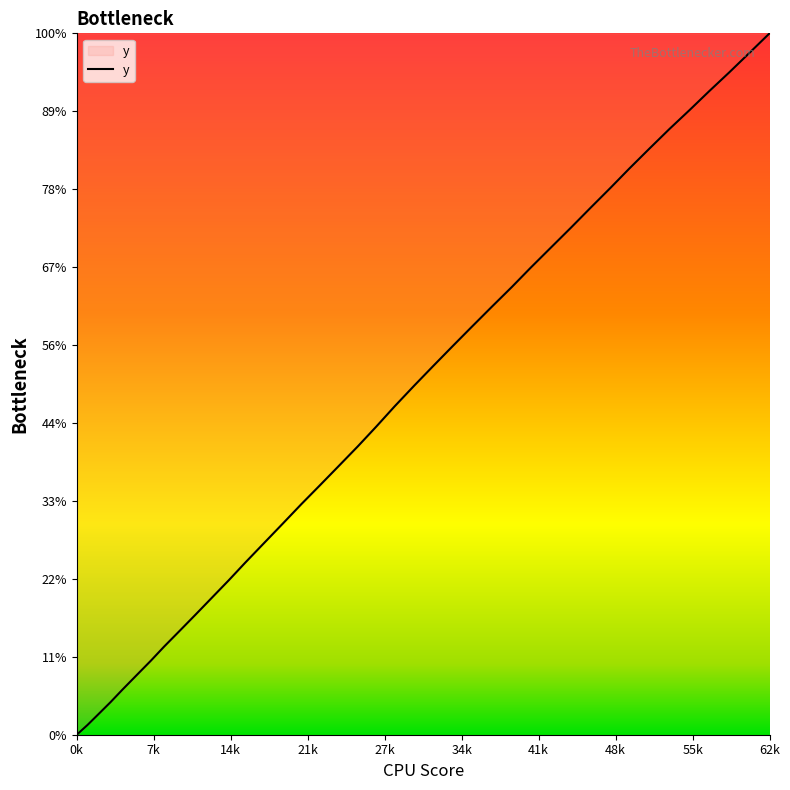

Is this an area chart (filled region under the line)?

Yes